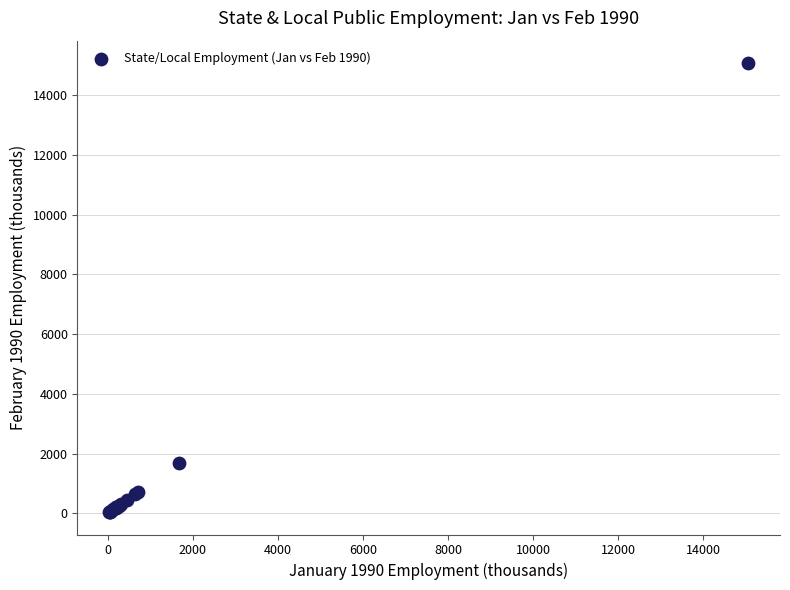

What Y value in the scatter plot is closest to 7555?

1691.1